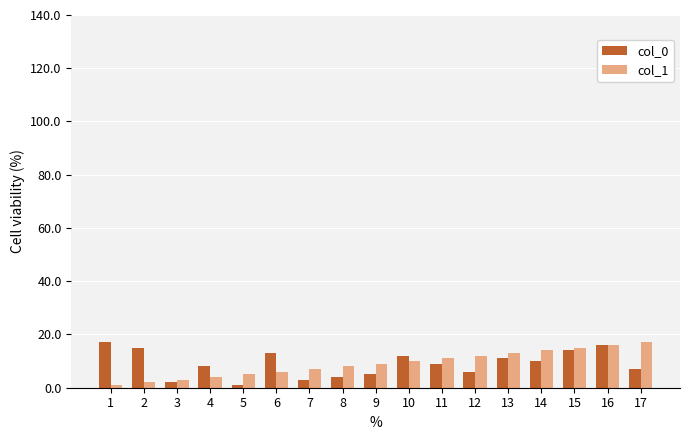

Is the value of col_0 at 8 greater than the value of col_1 at 12?

No